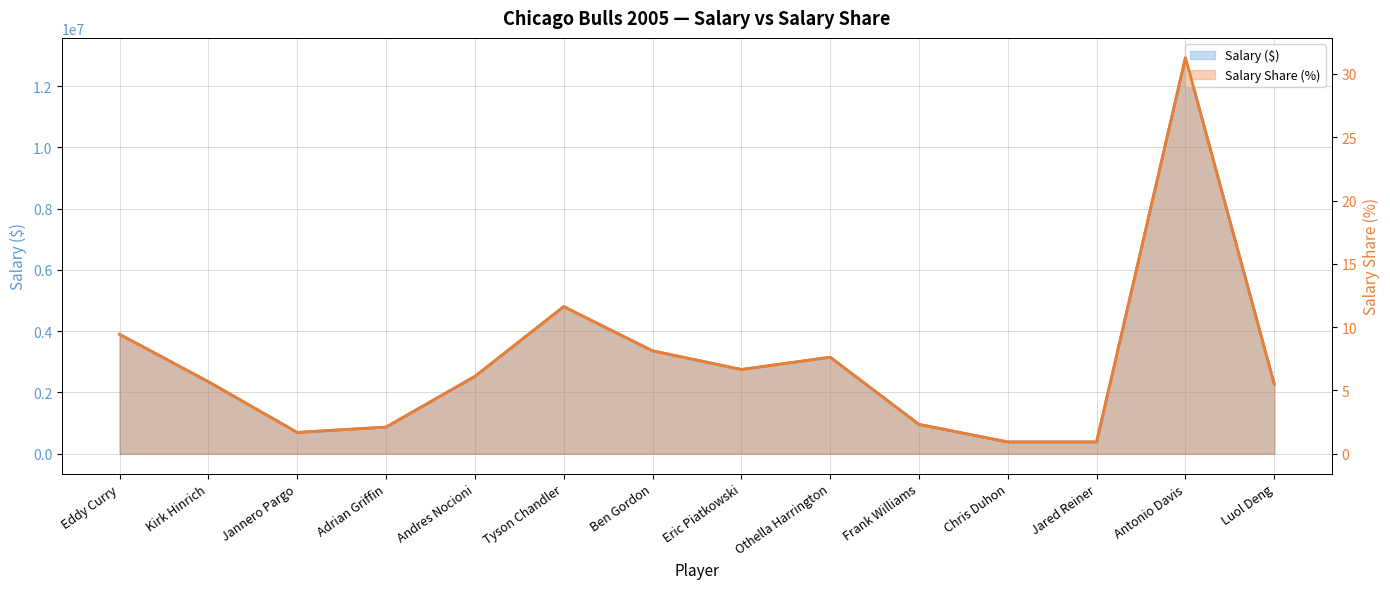

What position from the right is Adrian Griffin?

11